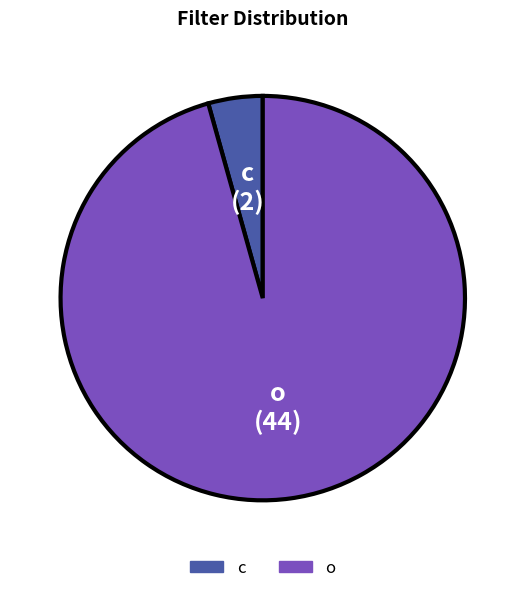

What is the largest slice in the pie chart?

o